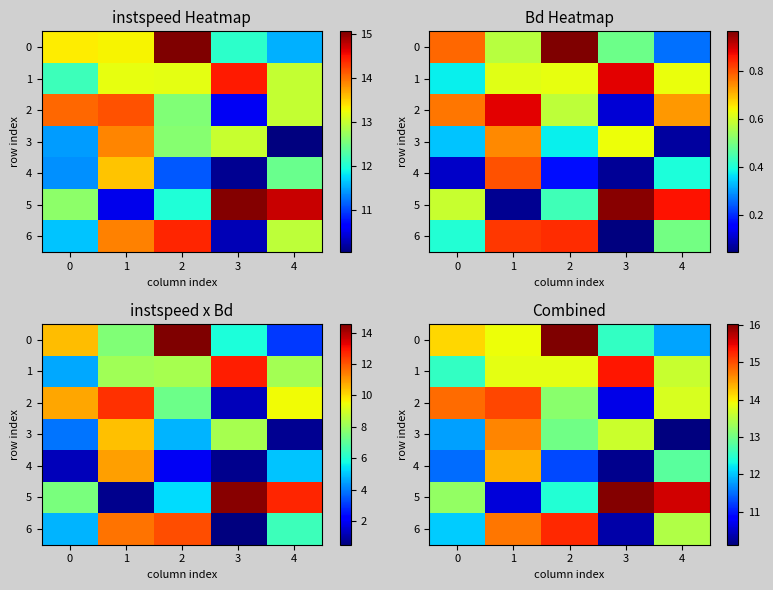

What is the average value of the 5 series?

13.6